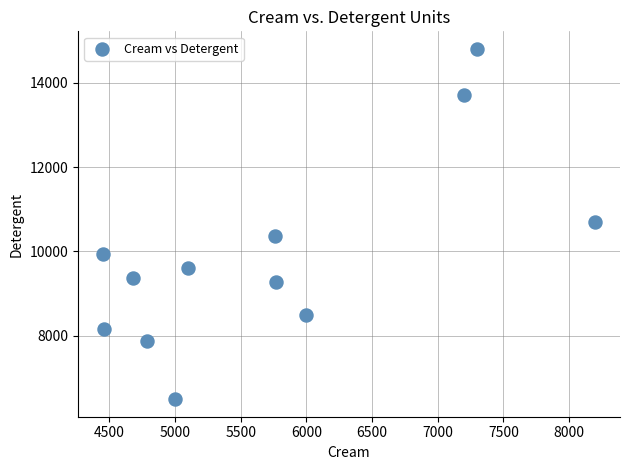

What is the average Y value?

9901